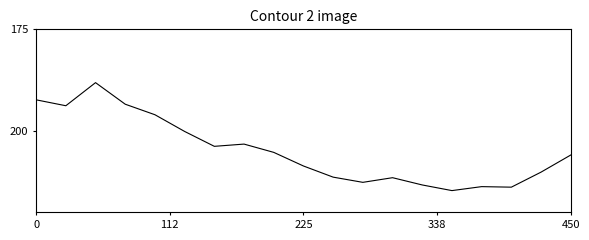

What is the smallest value displayed?

188.1